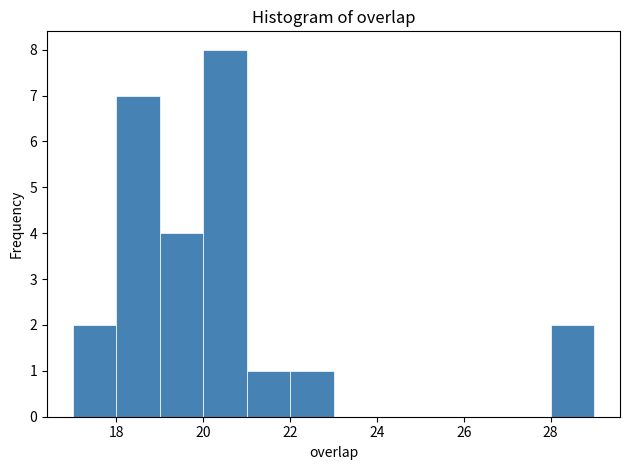

Reading left to right, transcribe this chart: for each bar, give the range it covers on the x-axis and its height. The values are not printed on the chart, so give them approximately, as read against the axis.

17 to 18: 2
18 to 19: 7
19 to 20: 4
20 to 21: 8
21 to 22: 1
22 to 23: 1
23 to 24: 0
24 to 25: 0
25 to 26: 0
26 to 27: 0
27 to 28: 0
28 to 29: 2